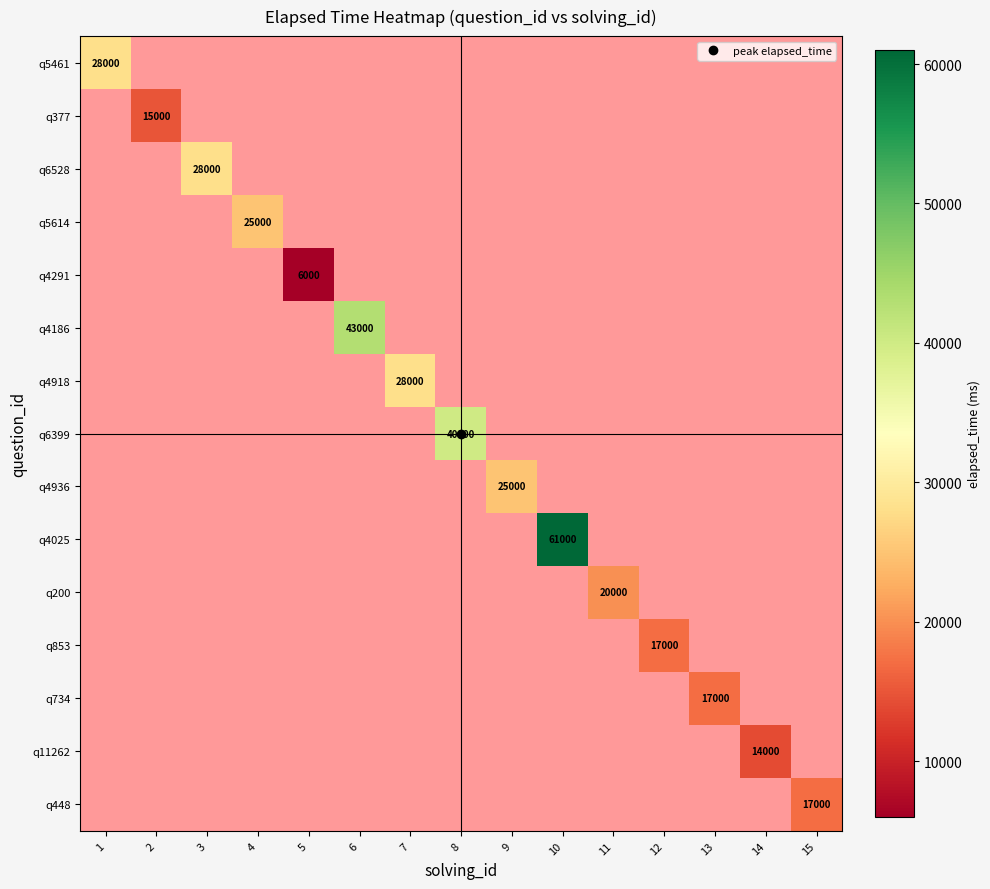

How many distinct data groups are displayed?

15